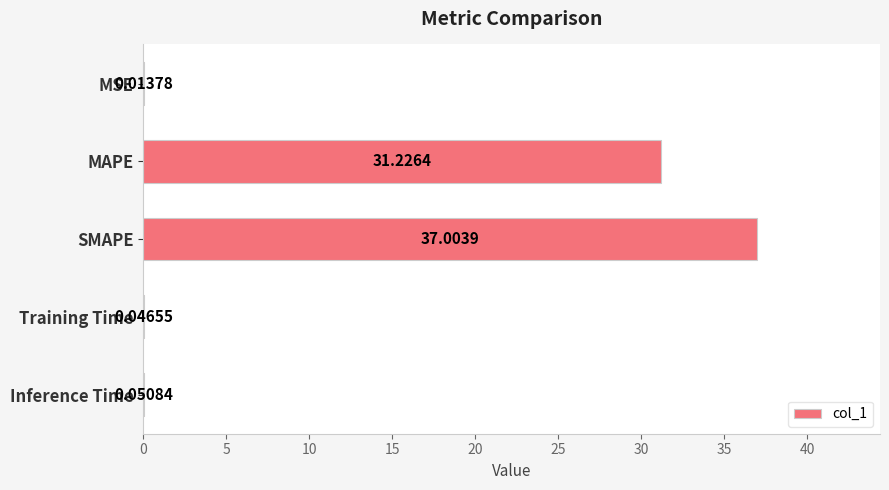

What is the sum of the values at Inference Time and SMAPE?

37.1